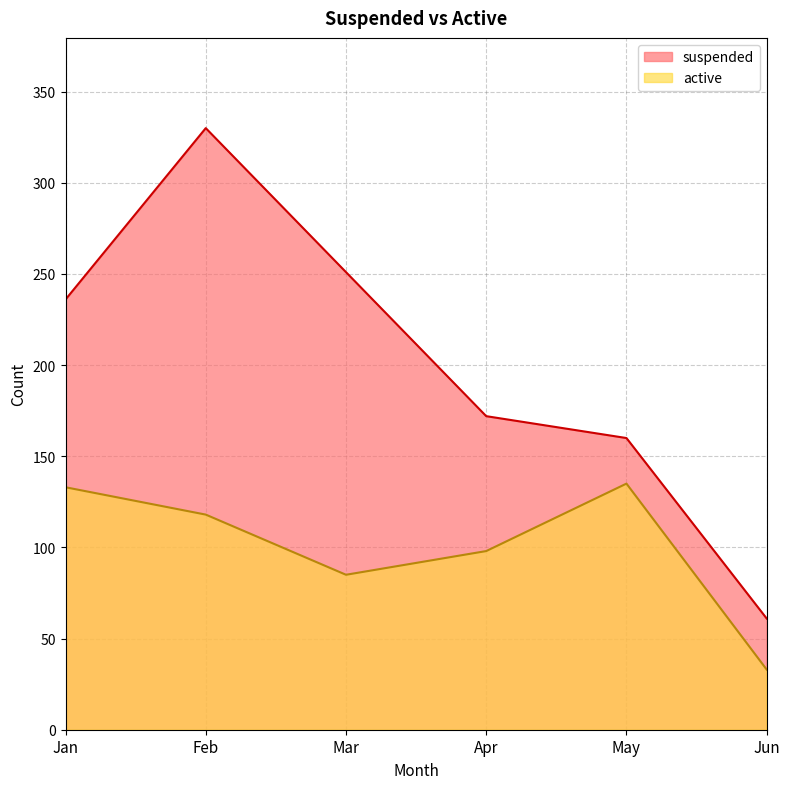

Which series has the largest total across all categories?

suspended